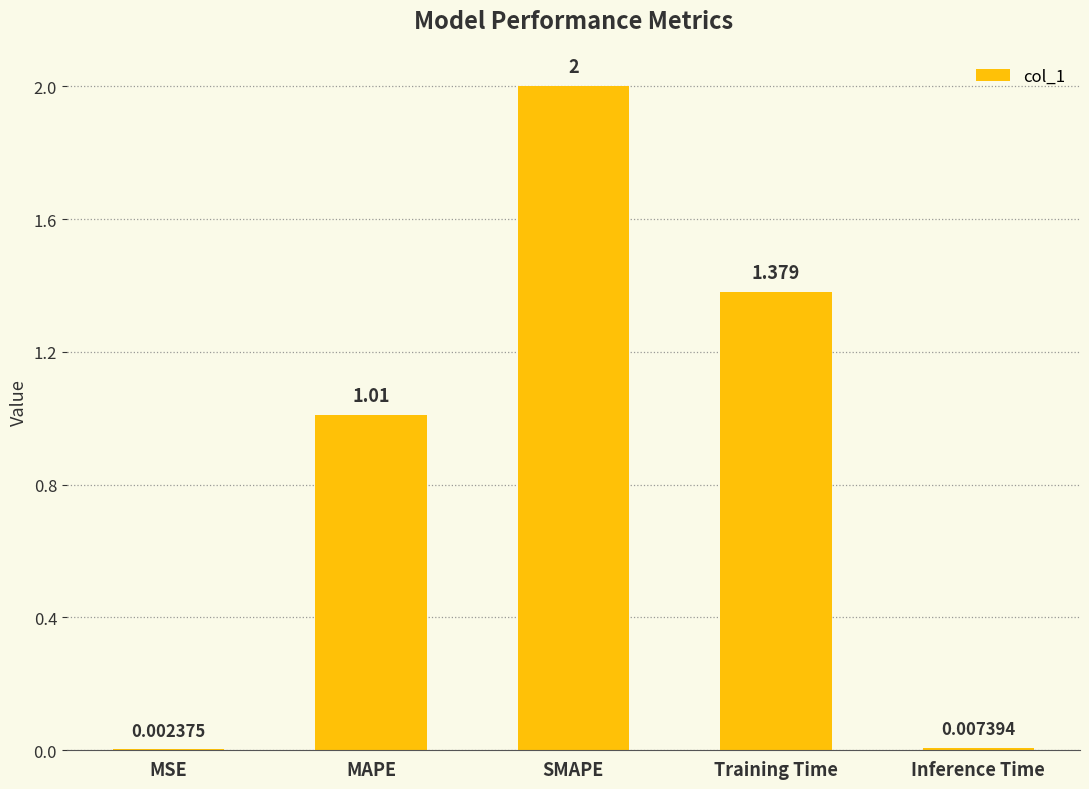

What is the change in value from Training Time to Inference Time?

-1.4